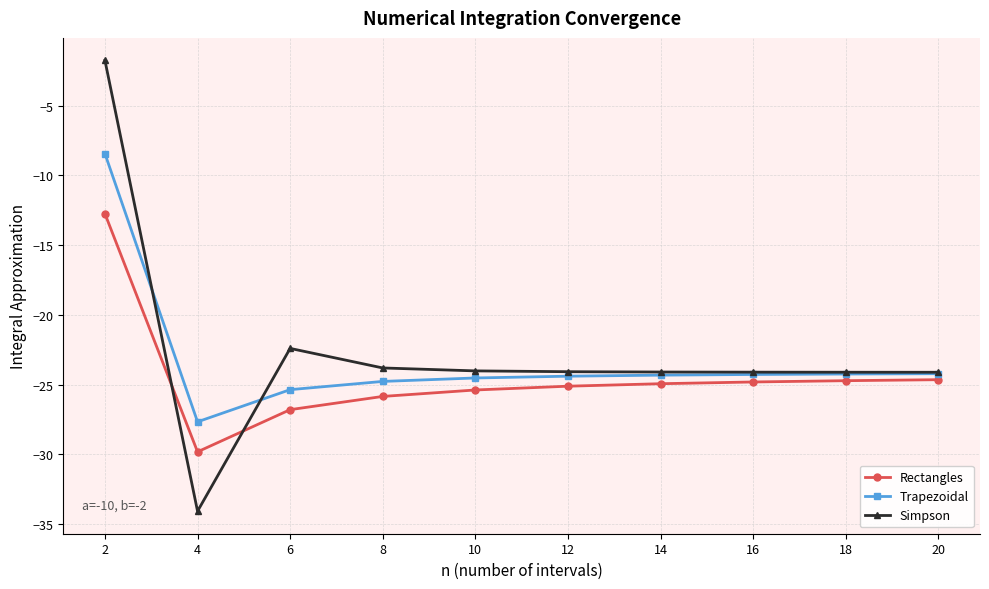

Where is the first local minimum for Trapezoidal?

4